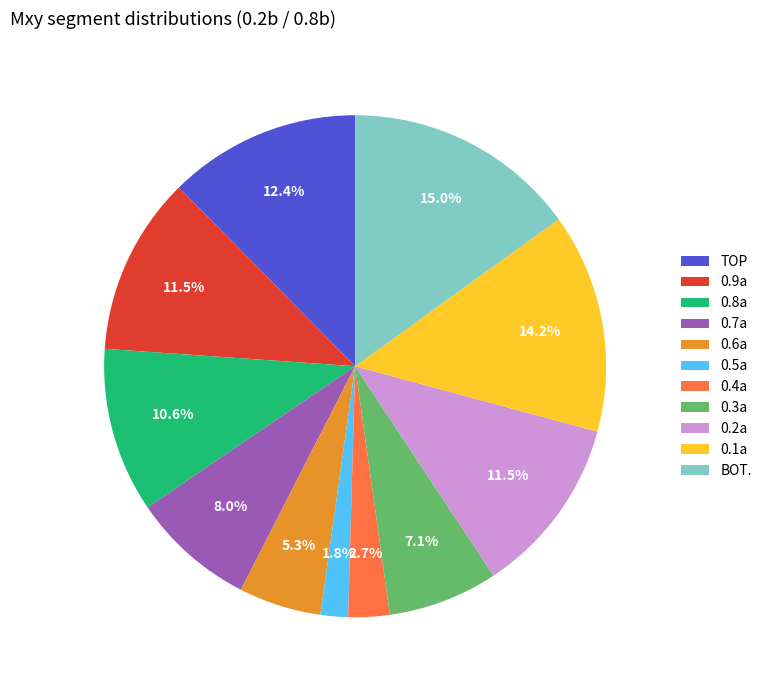

What is the smallest slice in the pie chart?

0.5a